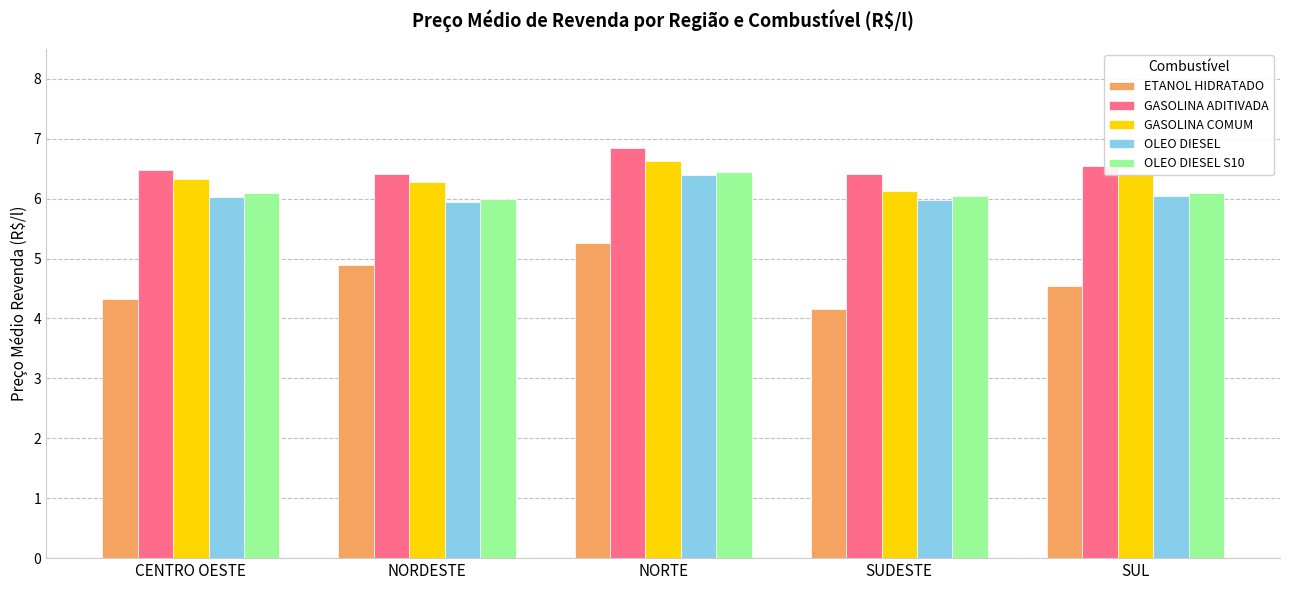

What value does the ETANOL HIDRATADO series have at CENTRO OESTE?

4.3